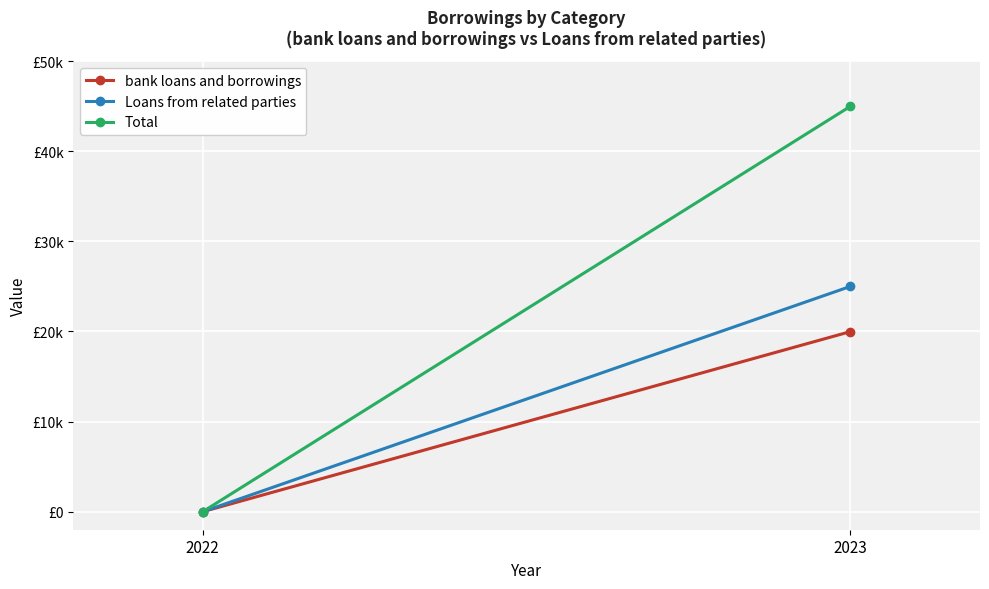

Which has a higher value, 2023 or 2022?

2023